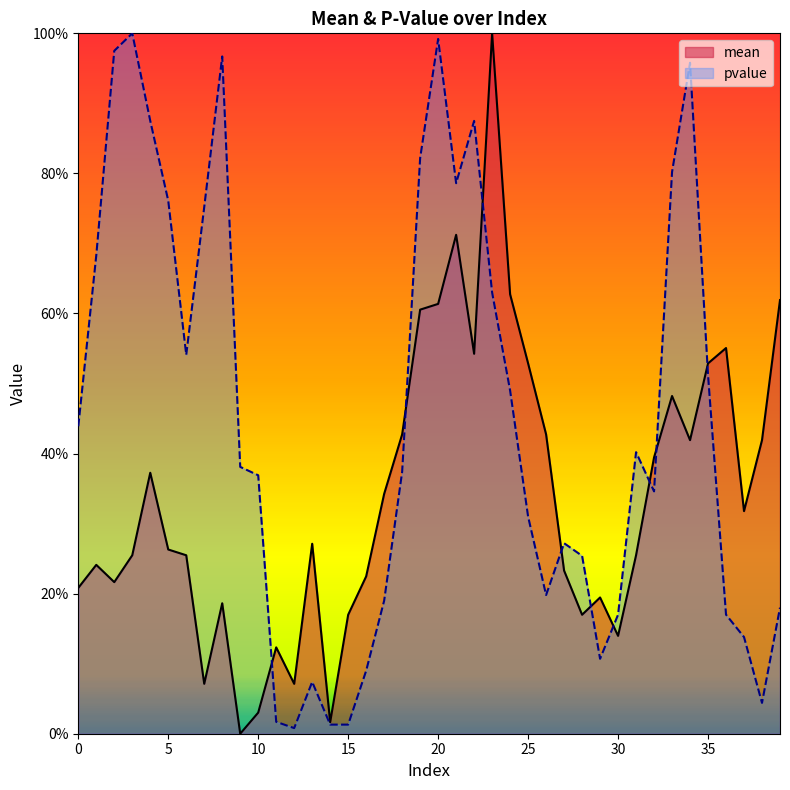

Which series has the widest spread of values?

mean